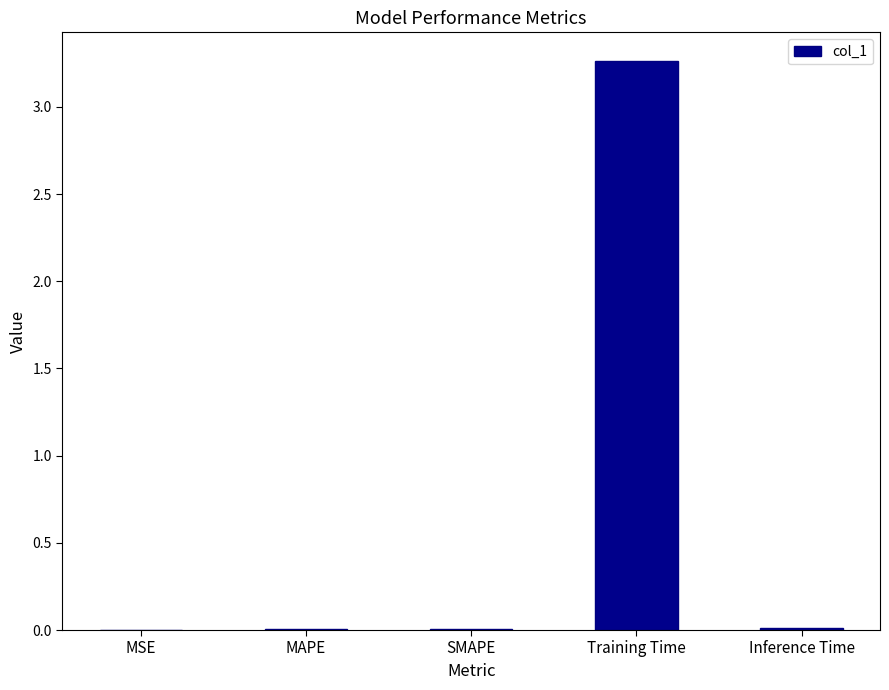

True or false: the data shows 0.0 at SMAPE.

True